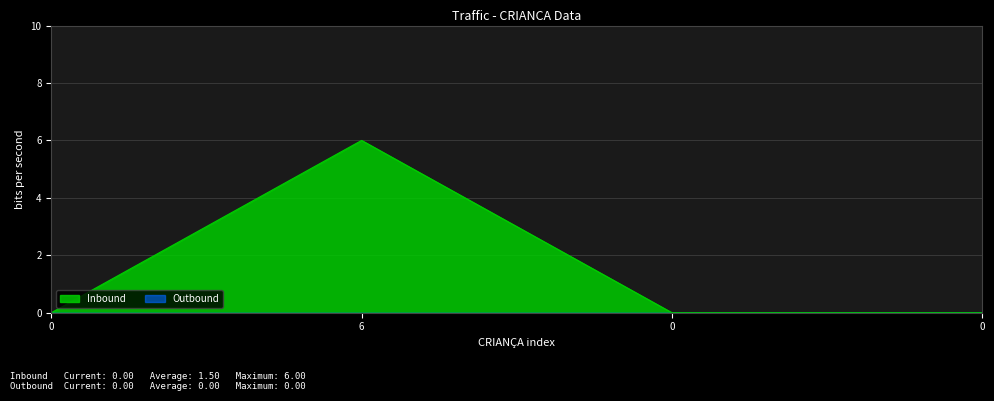

How many data points are above 0?

1